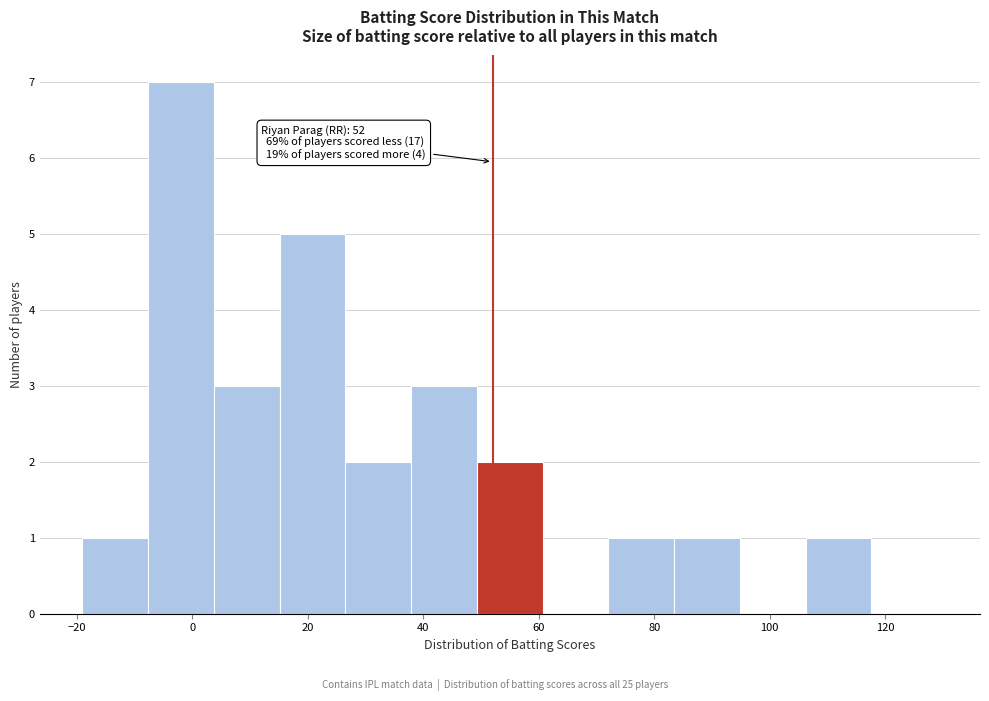

Which range on the x-axis has the tallest bar?

-8 to 4